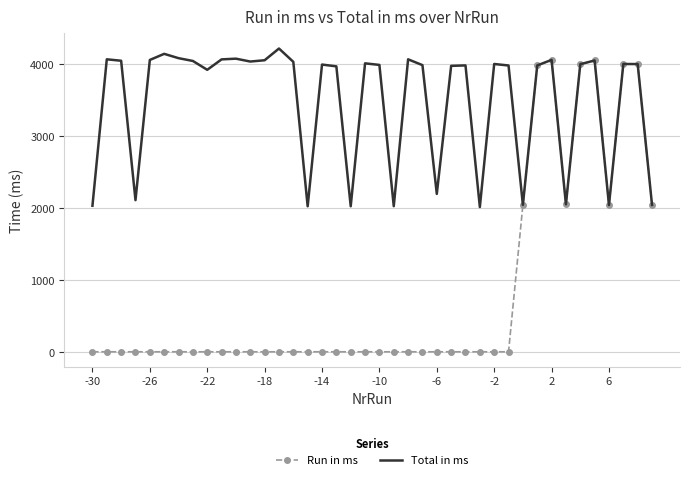

What is the maximum value shown in the chart?

4218.0